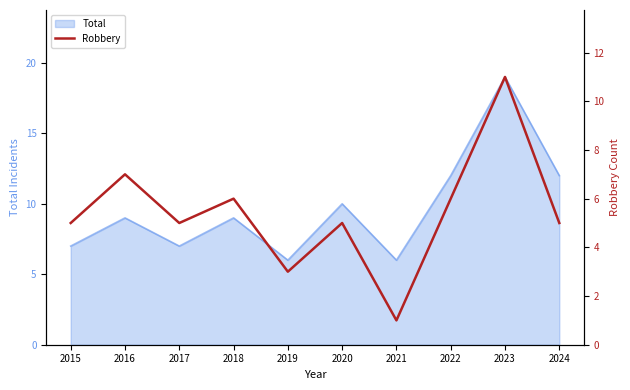

The Total series shows 9 at 2016. True or false?

True